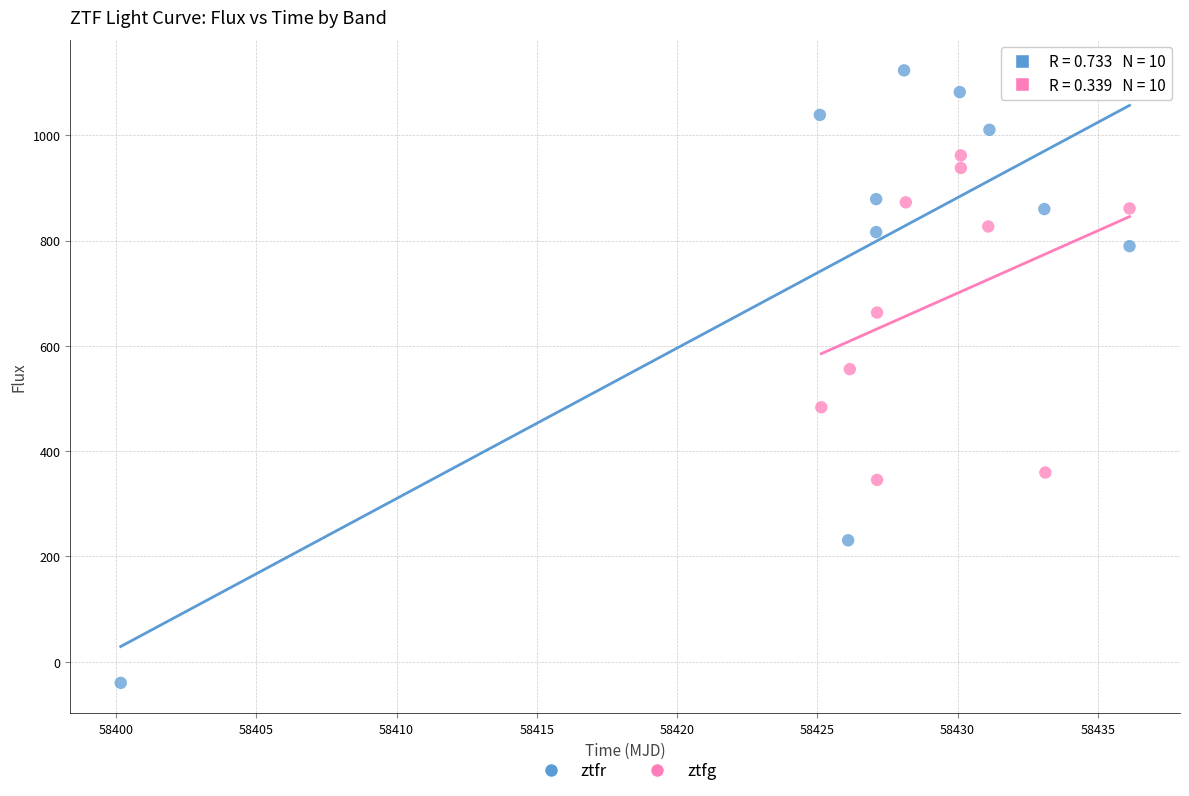

Which series contains the lowest Y value?

ztfr